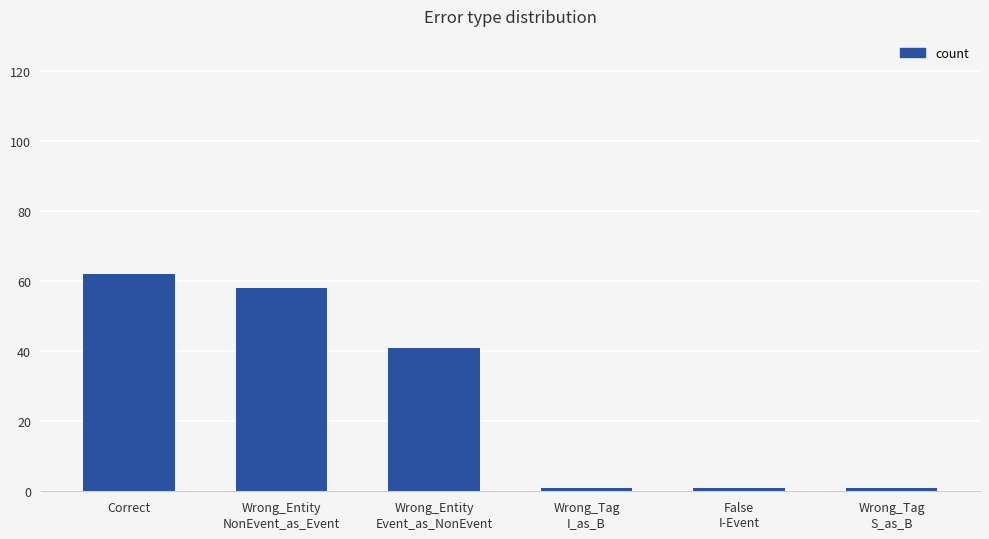

What is the greatest value displayed?

62